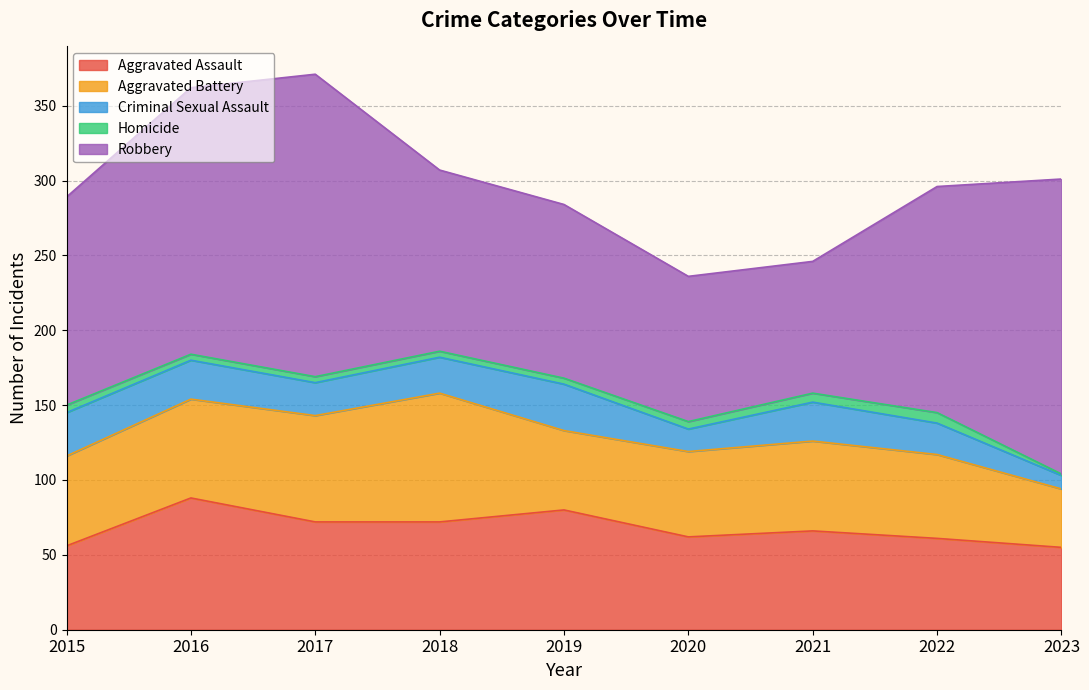

In Aggravated Battery, how many points are lower than both neighbors (excluding endpoints)?

1